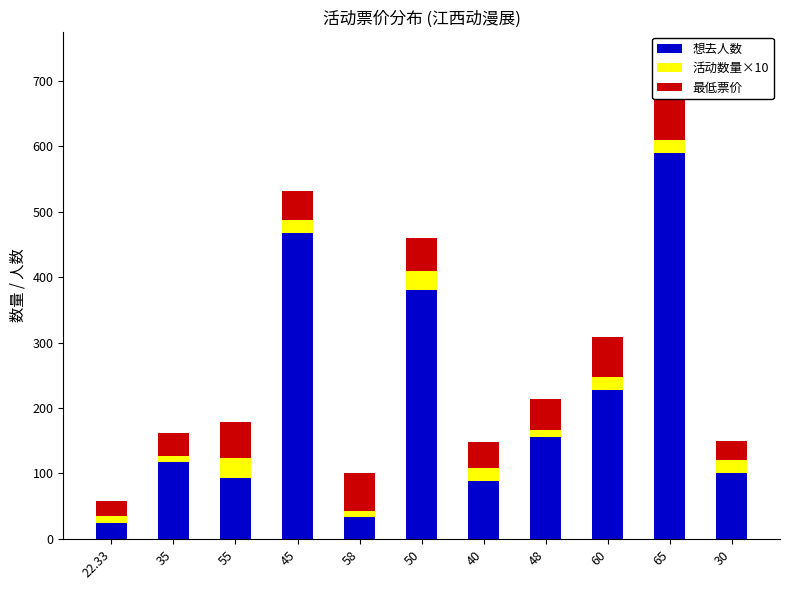

Is the value of 最低票价 at 58 greater than the value of 想去人数 at 30?

No